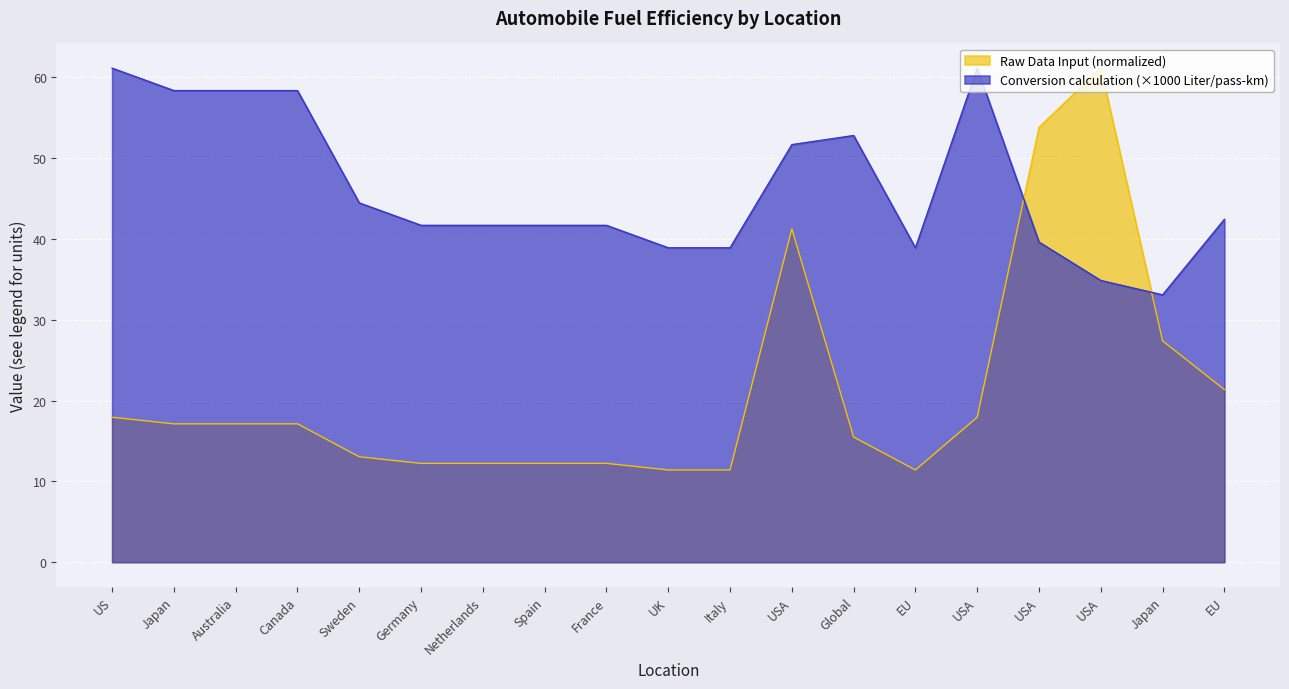

Between Italy and EU, which series saw the biggest shift?

Raw Data Input